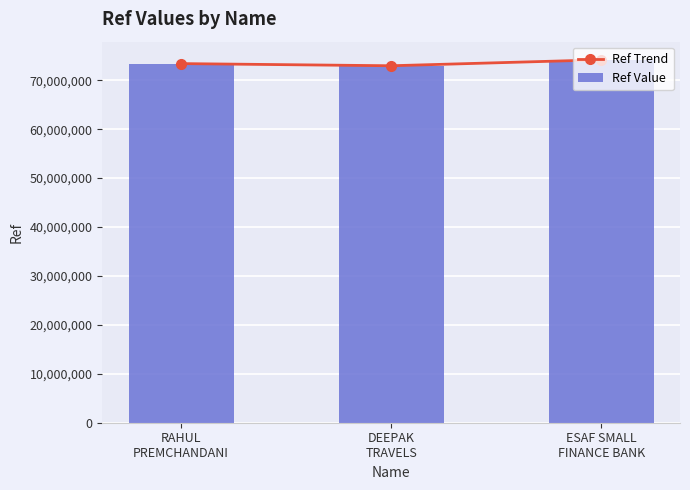

What are all the series names shown in the legend?

Ref Trend, Ref Value